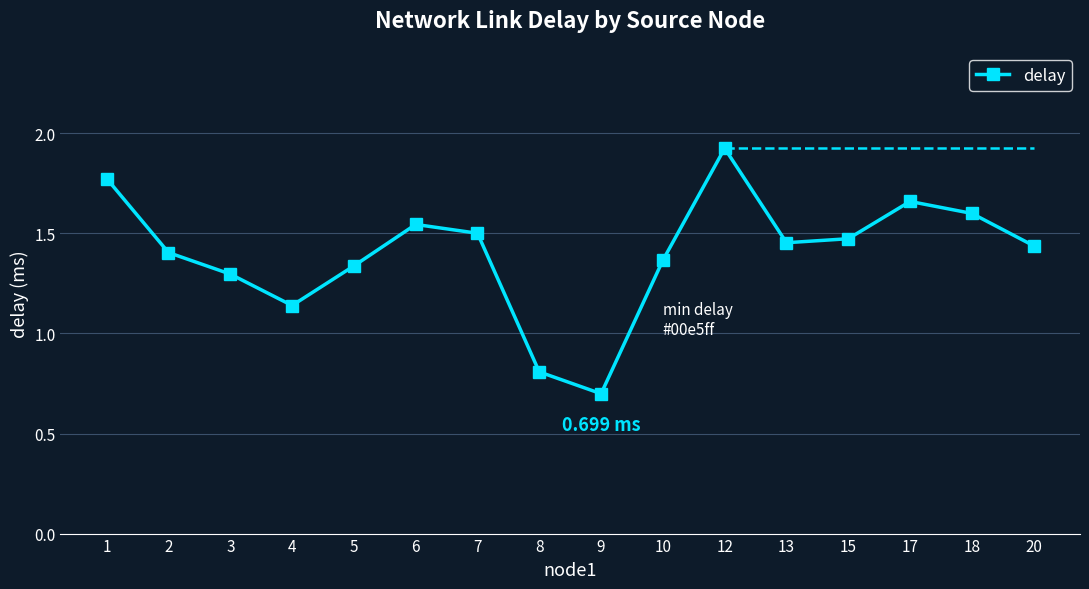

Count the number of values greater than 1.

14